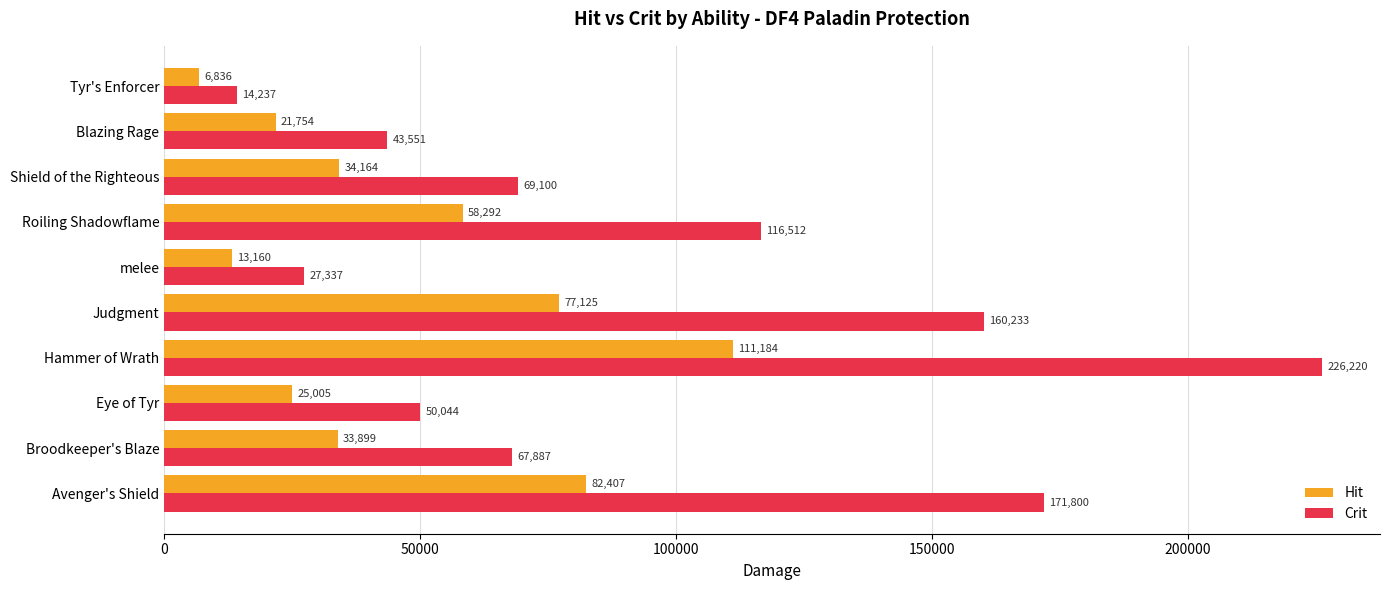

What value does the Crit series have at Judgment?

160233